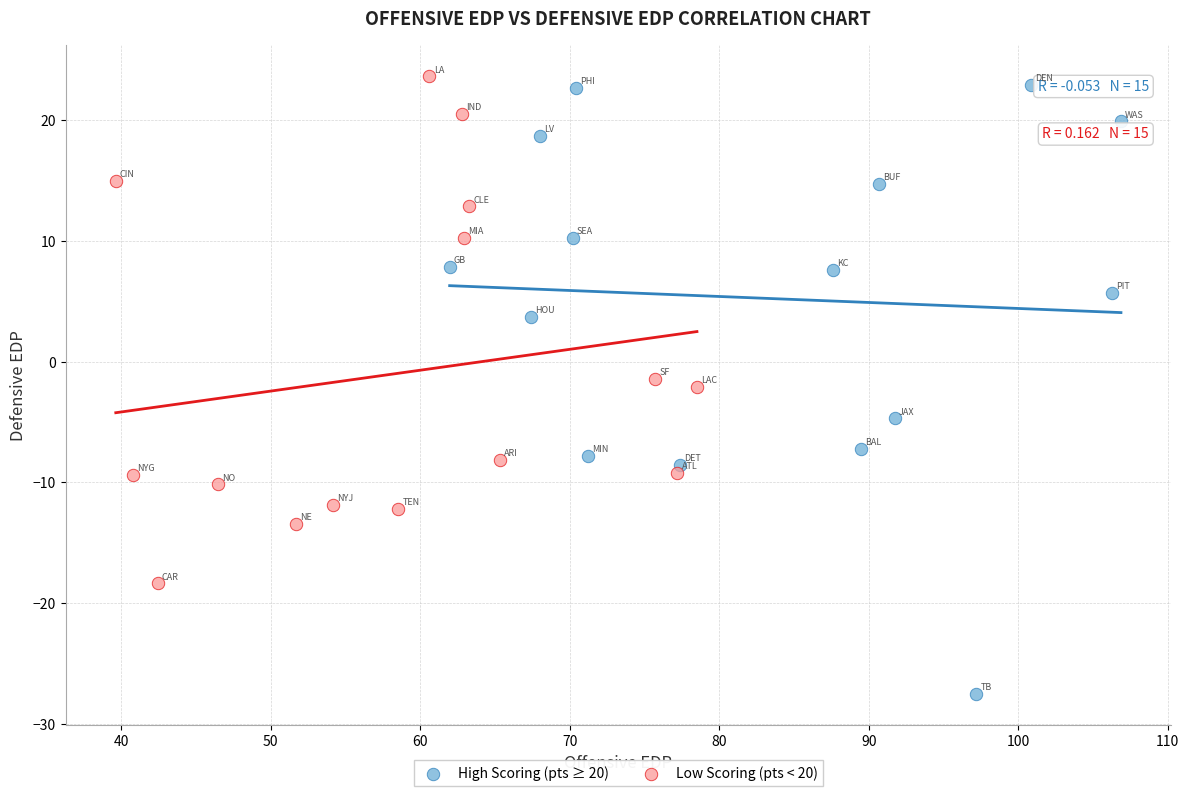

Which series reaches the minimum Y coordinate?

High Scoring (pts ≥ 20)